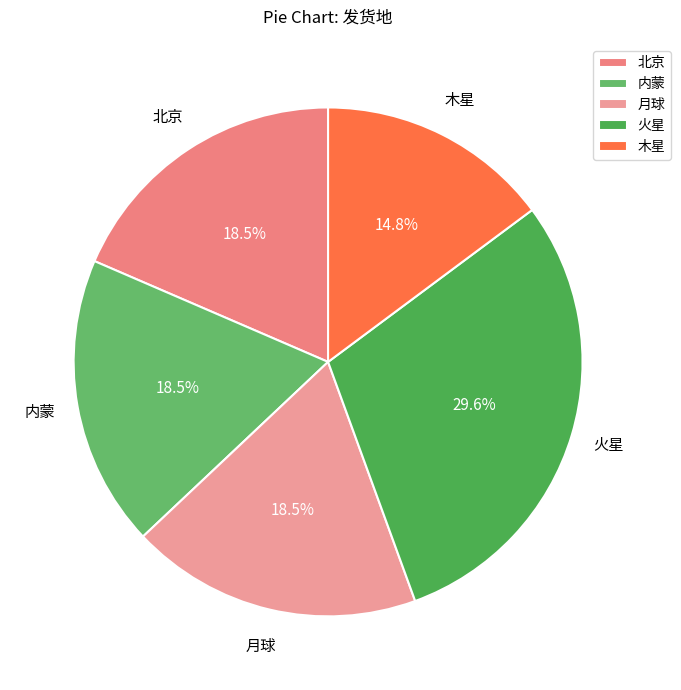

Between 木星 and 内蒙, which is larger?

内蒙